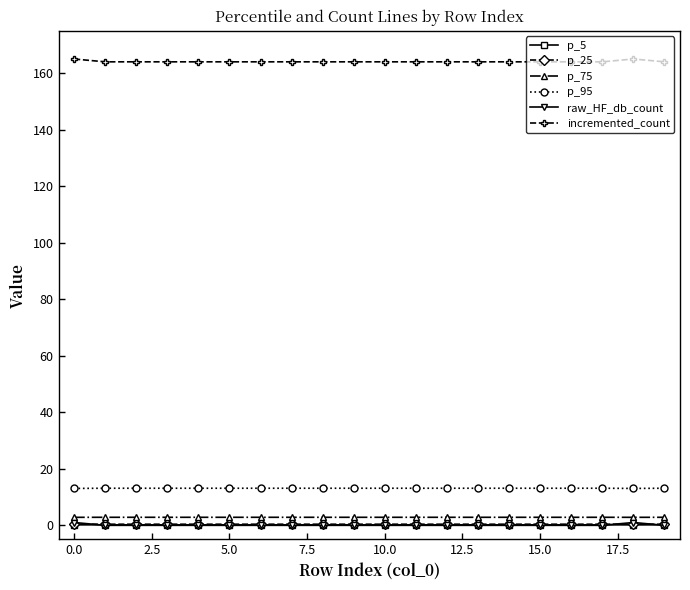

True or false: raw_HF_db_count and p_75 intersect in this chart.

False